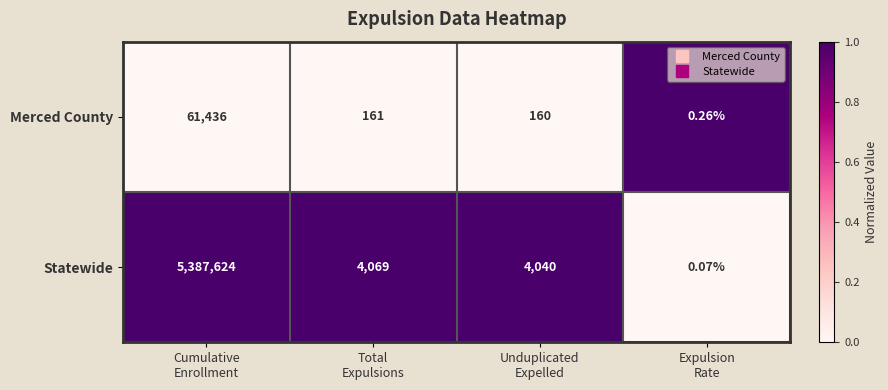

Which series has the largest total across all categories?

Statewide